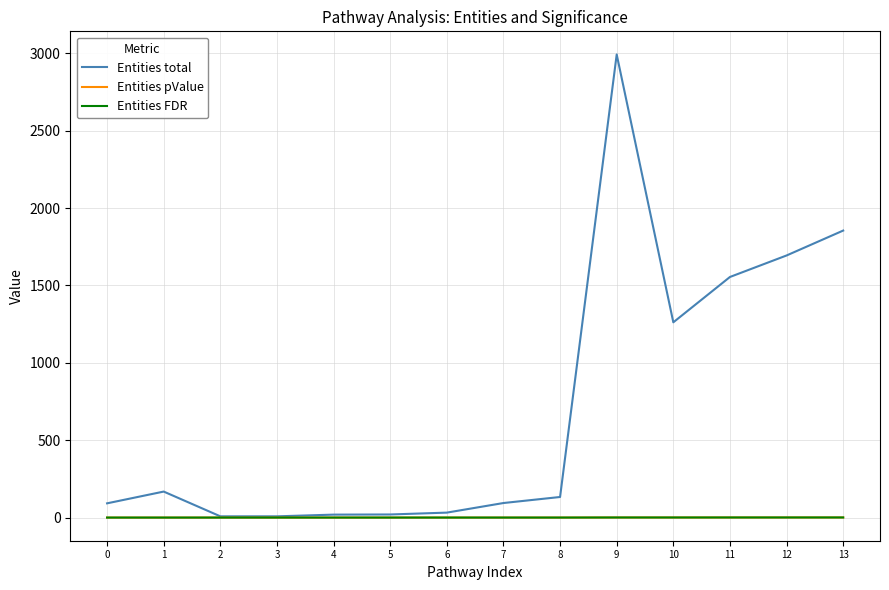

At which category is the sum across all series the highest?

9